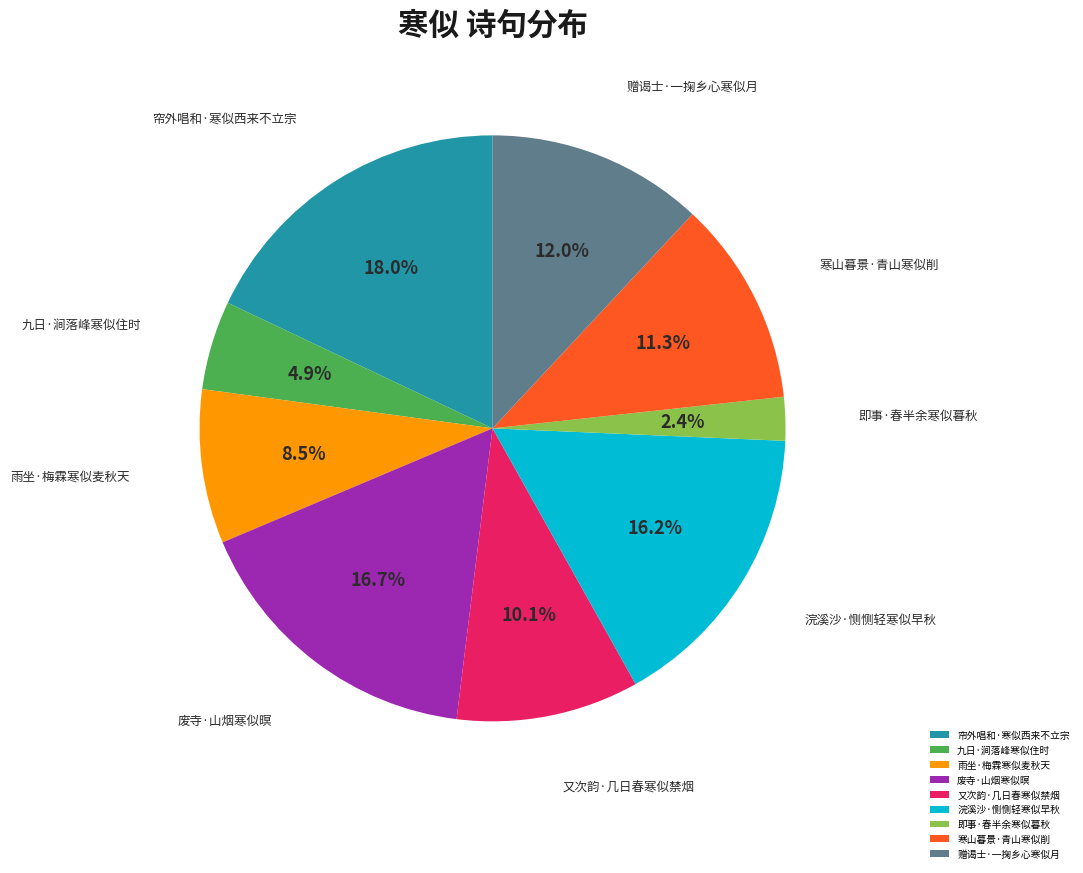

Does 浣溪沙·恻恻轻寒似早秋 account for over 50% of the chart?

No